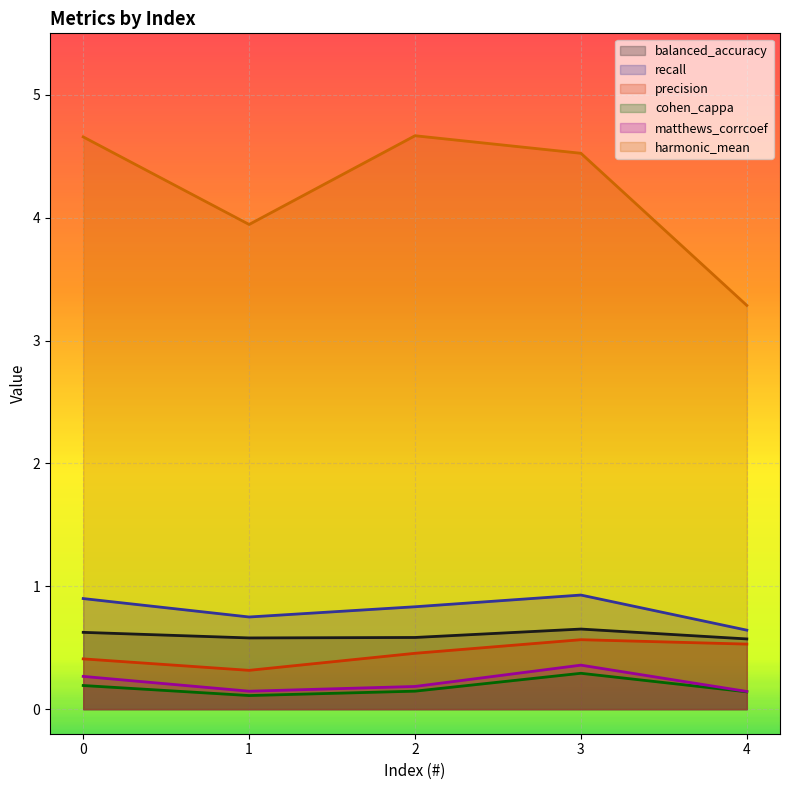

Reading left to right, transcribe all the data shown in this chart.

balanced_accuracy: 0=0.6	1=0.6	2=0.6	3=0.7	4=0.6
recall: 0=0.9	1=0.8	2=0.8	3=0.9	4=0.6
precision: 0=0.4	1=0.3	2=0.5	3=0.6	4=0.5
cohen_cappa: 0=0.2	1=0.1	2=0.1	3=0.3	4=0.1
matthews_corrcoef: 0=0.3	1=0.1	2=0.2	3=0.4	4=0.1
harmonic_mean: 0=4.7	1=3.9	2=4.7	3=4.5	4=3.3